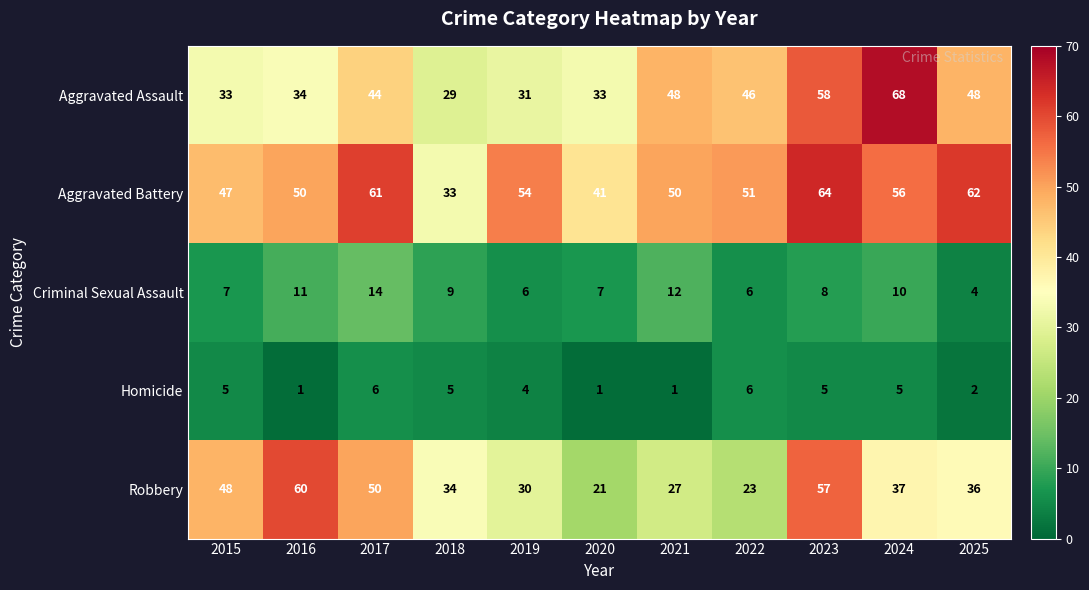

What is the total value across all series at 2017?

175